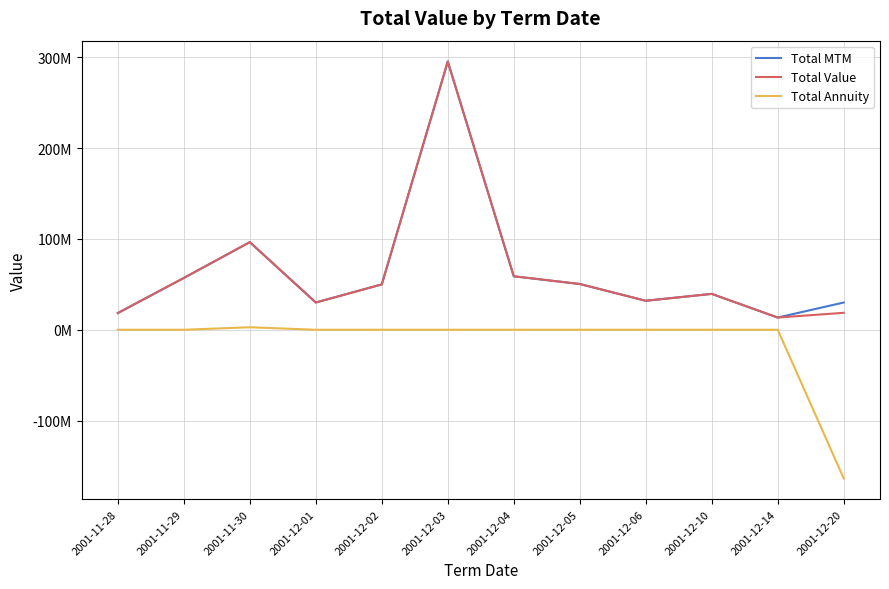

What are all the series names shown in the legend?

Total MTM, Total Value, Total Annuity